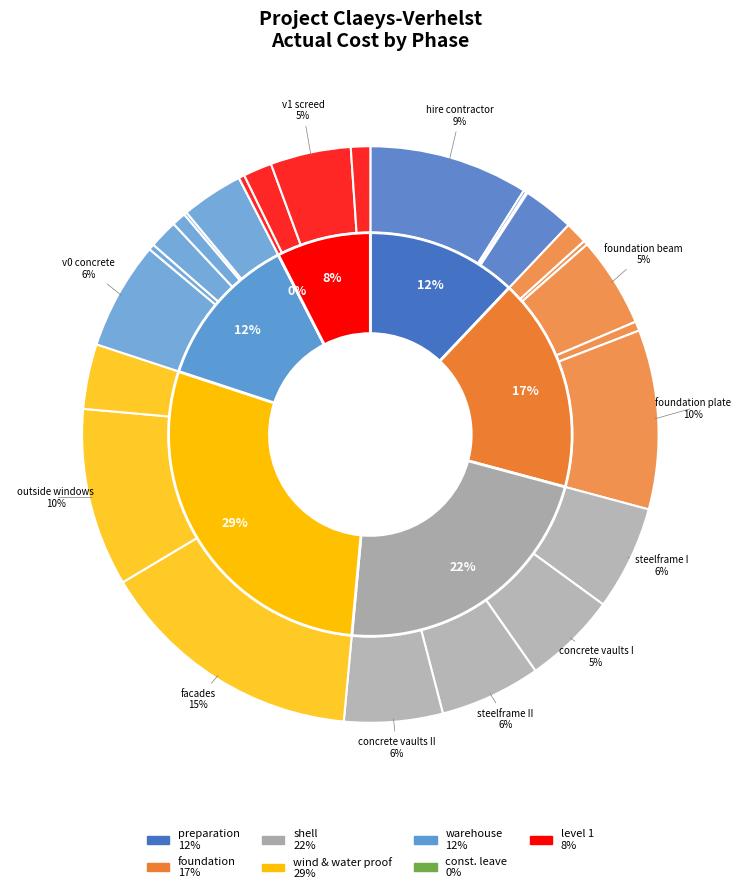

Is there any slice that represents more than half of the pie?

No